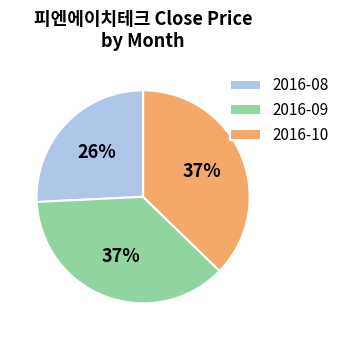

To the nearest percent, what is the difference between the 2016-08 and 2016-09 slice percentages?

11%